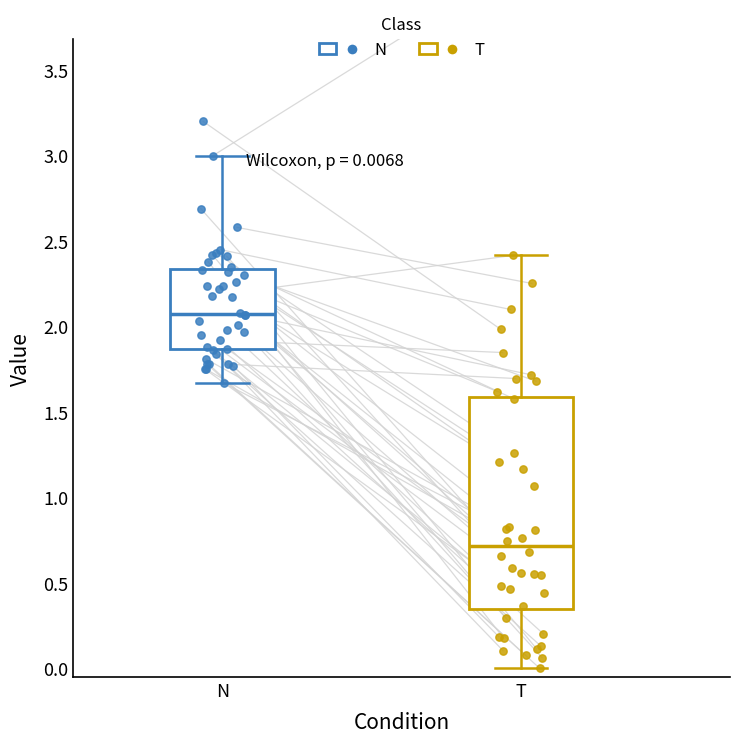

Which box's median line is the lowest?

T